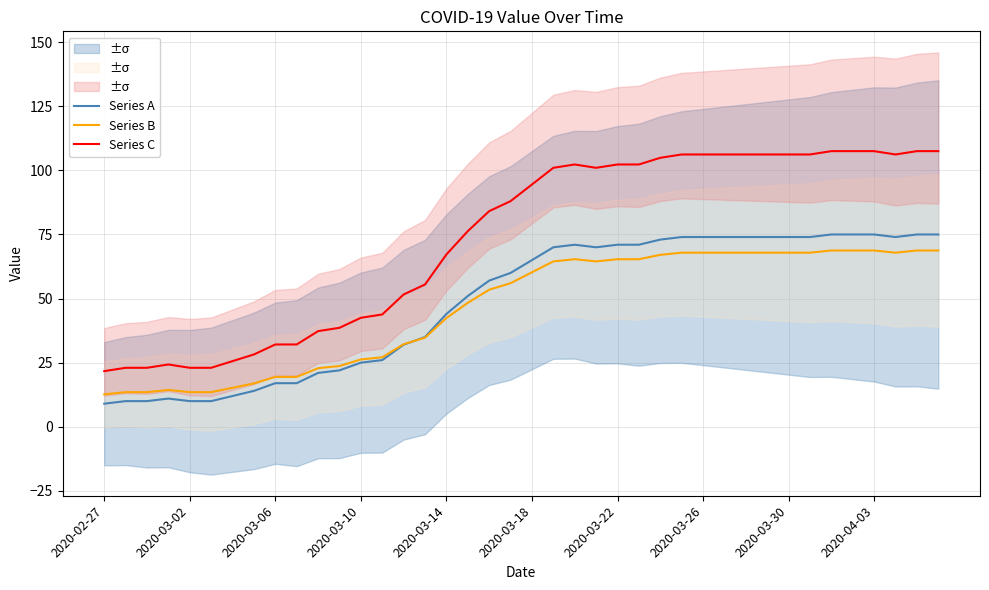

Is this an area chart (filled region under the line)?

No